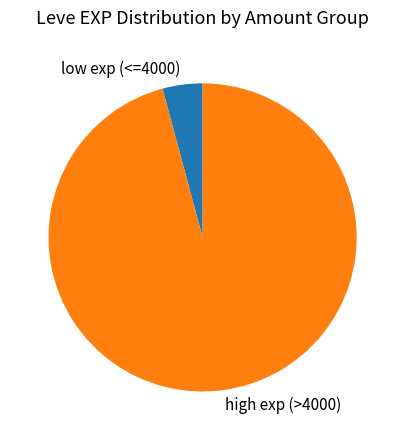

Which slice is the smallest?

low exp (<=4000)